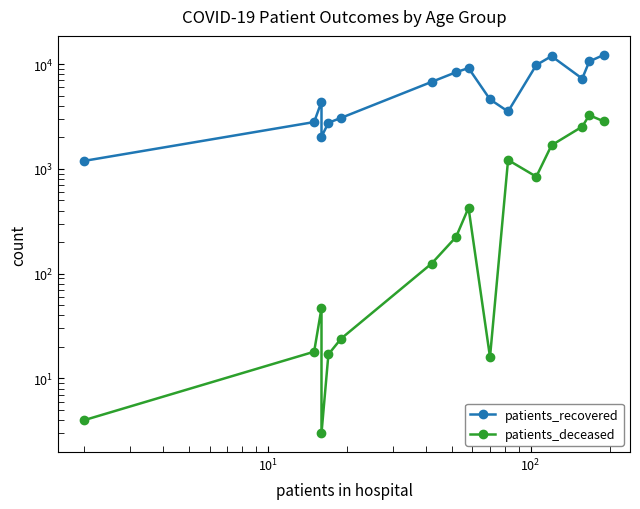

True or false: patients_deceased and patients_recovered cross at least once.

False